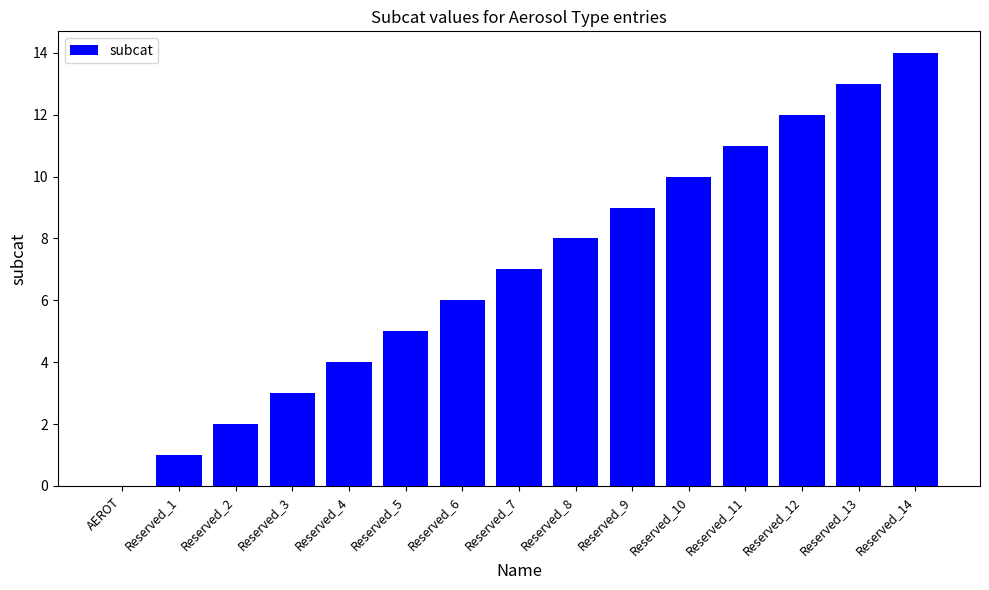

Which category has the highest value across all series?

Reserved_14